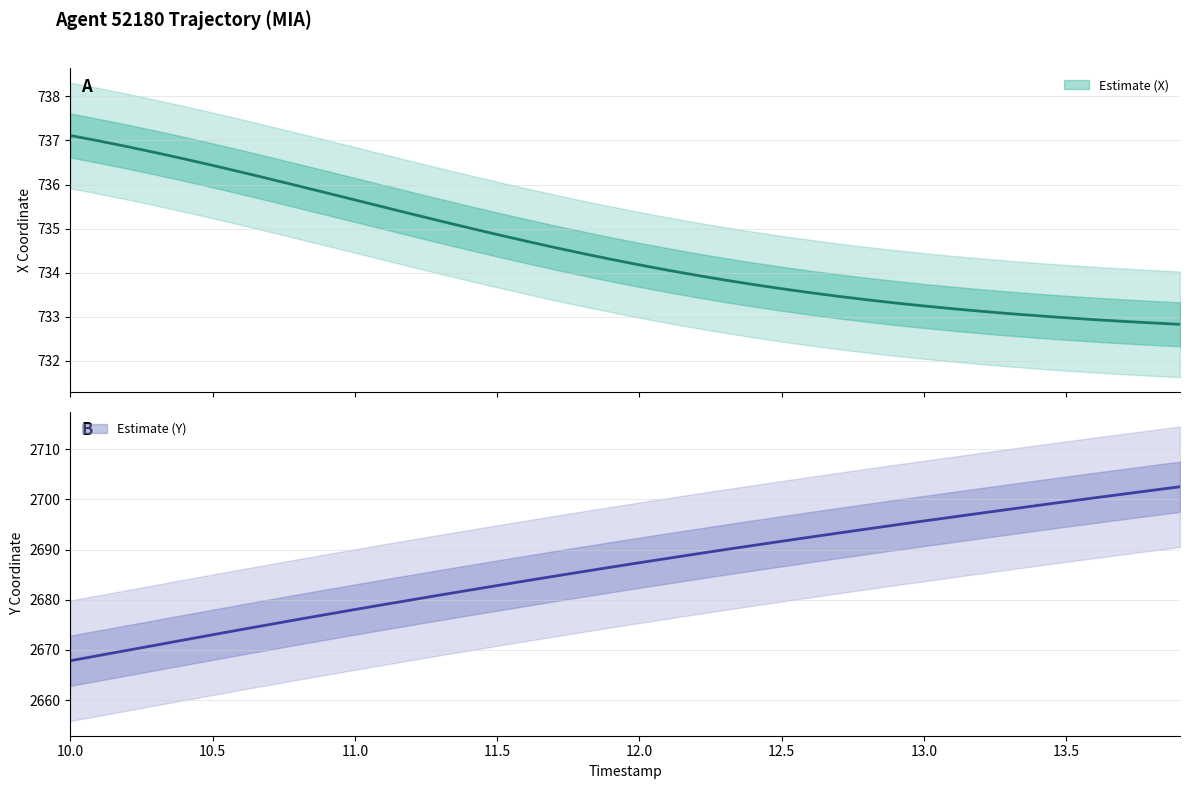

What is the label of the 40th point from the right?

10.0